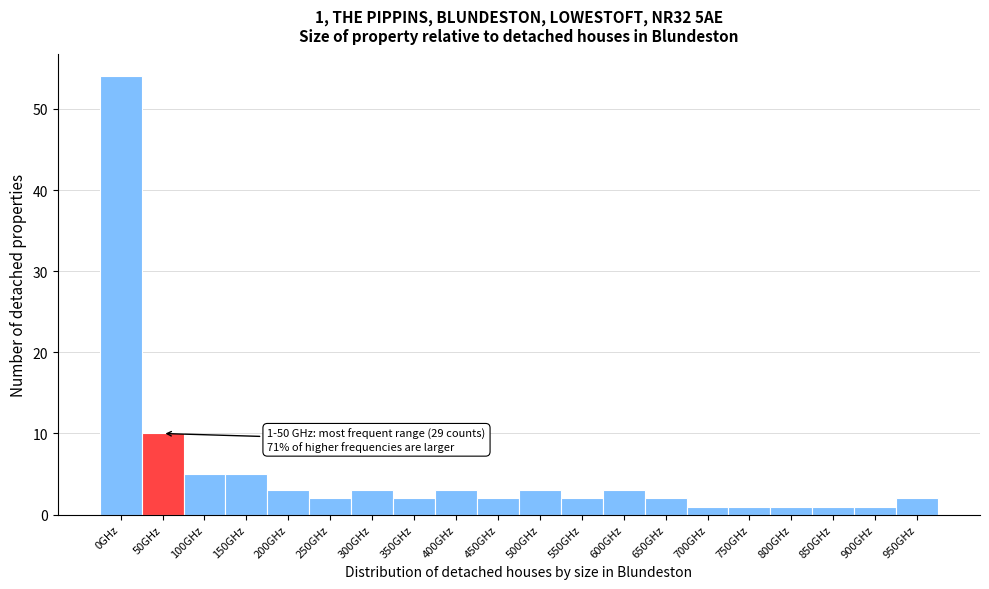

Reading right to left, transcribe all the data shown in this chart.

950GHz=2	900GHz=1	850GHz=1	800GHz=1	750GHz=1	700GHz=1	650GHz=2	600GHz=3	550GHz=2	500GHz=3	450GHz=2	400GHz=3	350GHz=2	300GHz=3	250GHz=2	200GHz=3	150GHz=5	100GHz=5	50GHz=10	0GHz=54